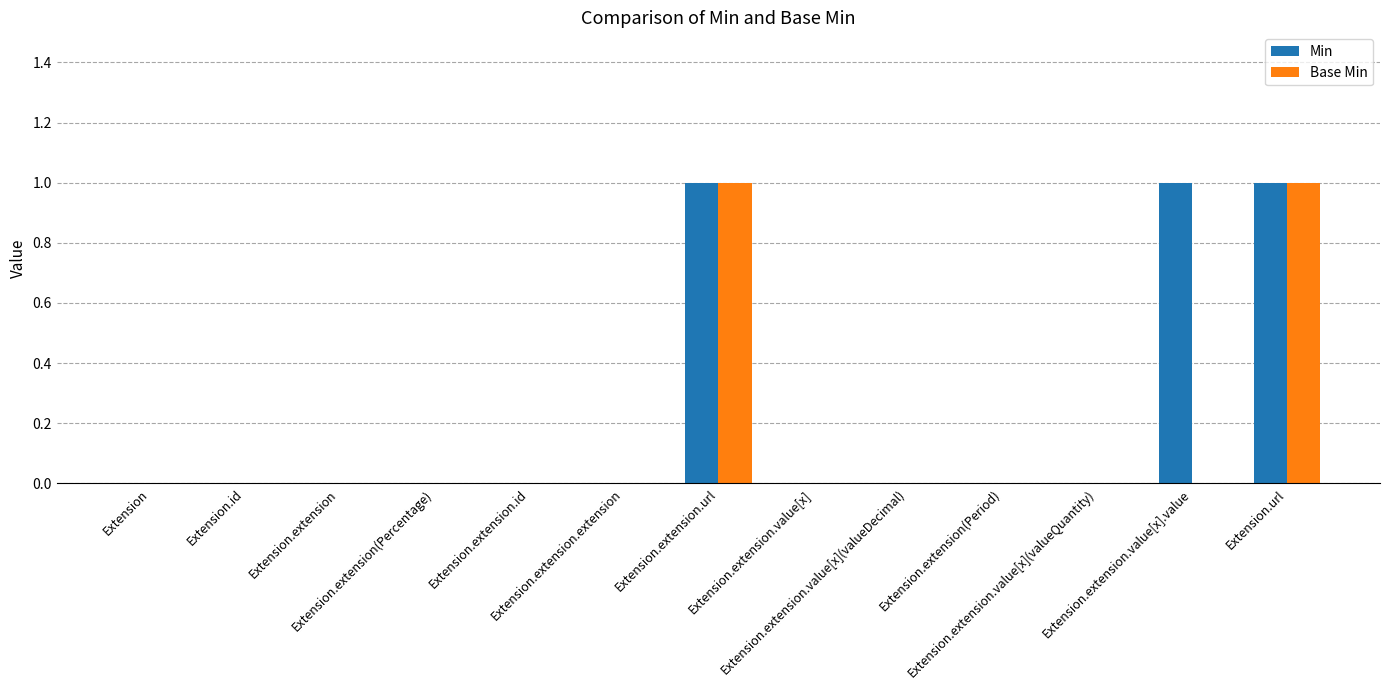

Count the number of data series in this chart.

2